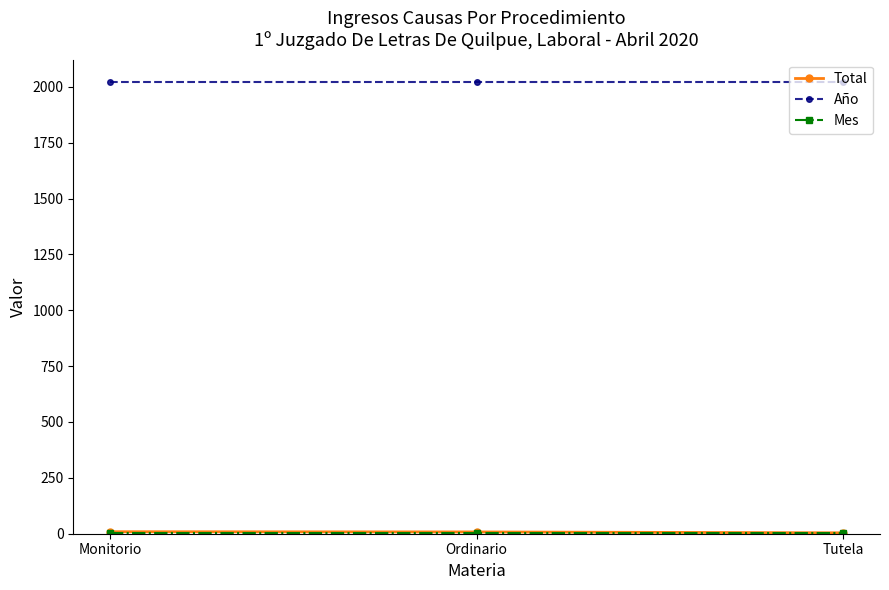

What is the label of the 1st point from the left?

Monitorio